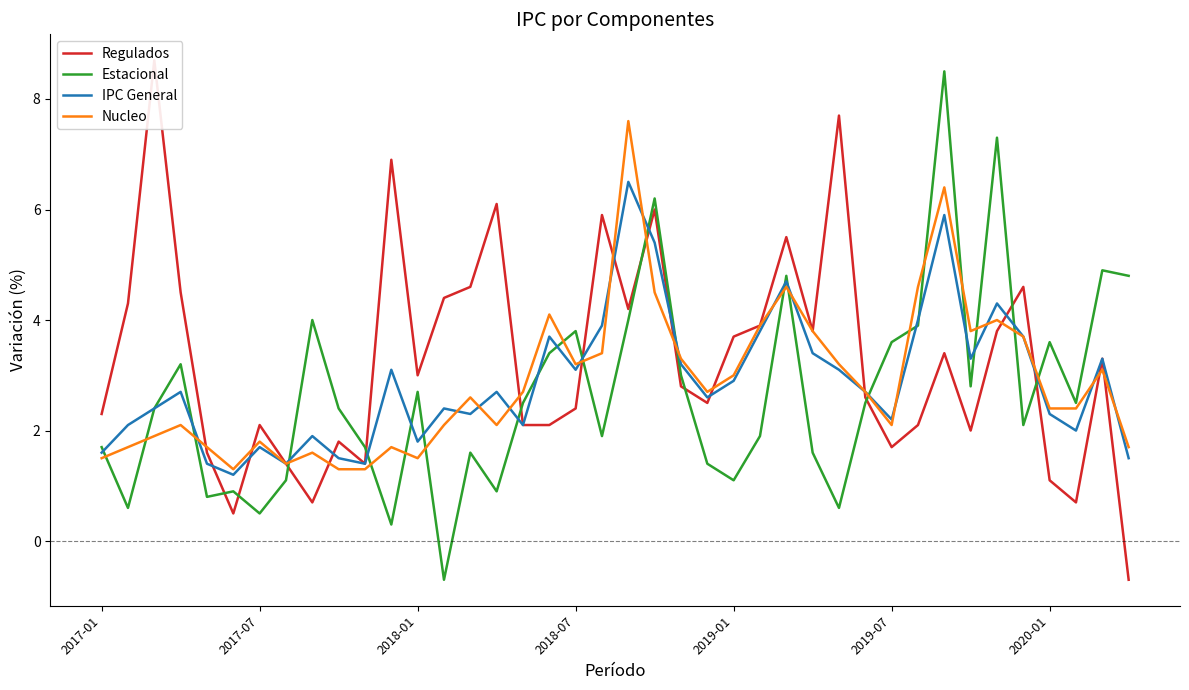

Where is Estacional nearest to the value 3?

22